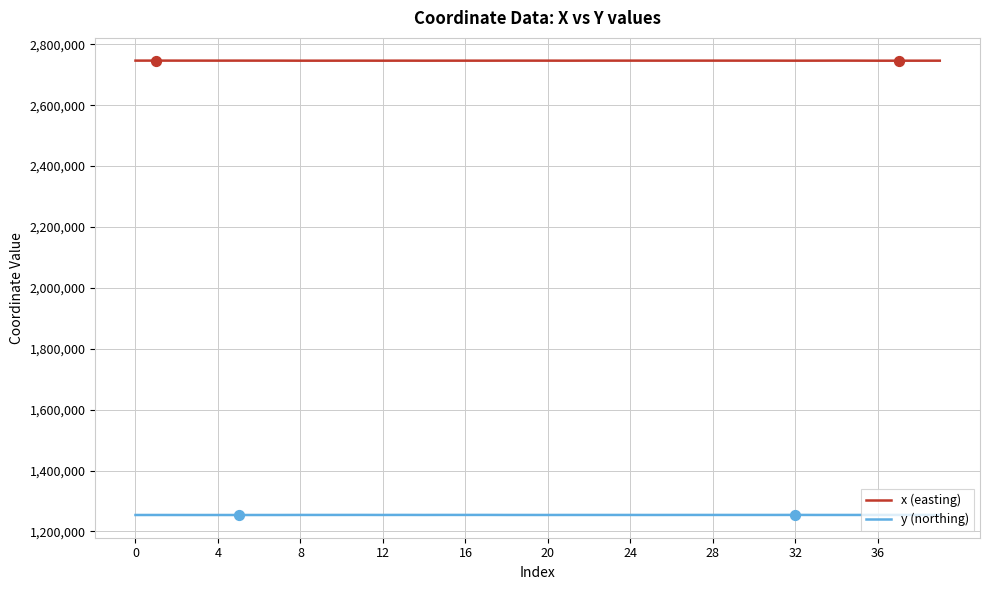

What is the minimum value for x (easting)?

2746309.5